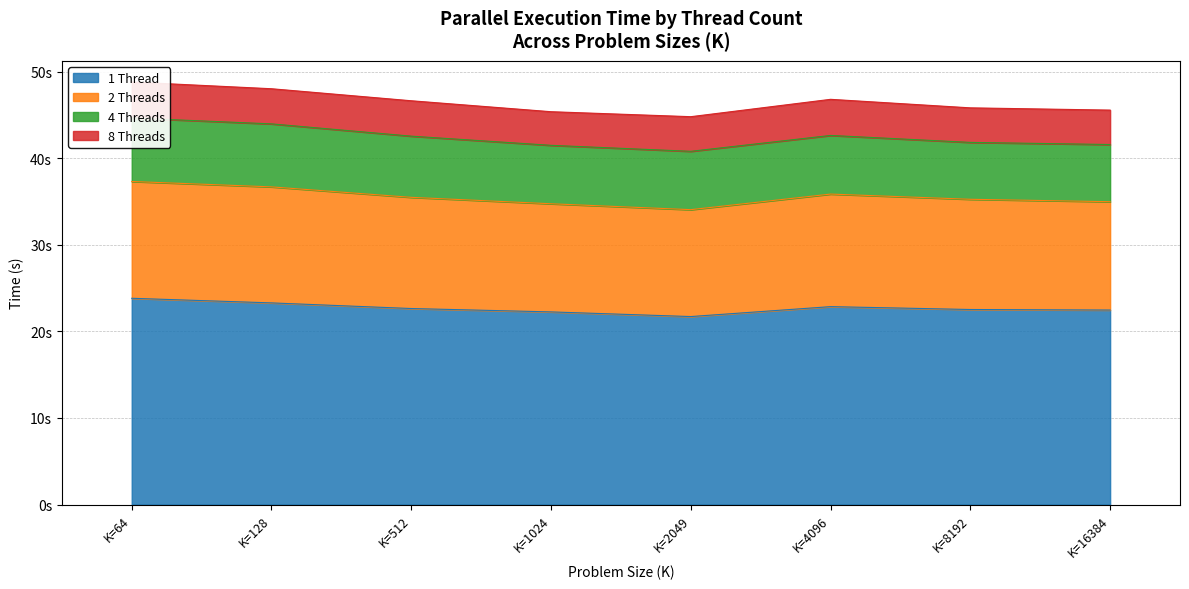

How many lines are shown in the chart?

2